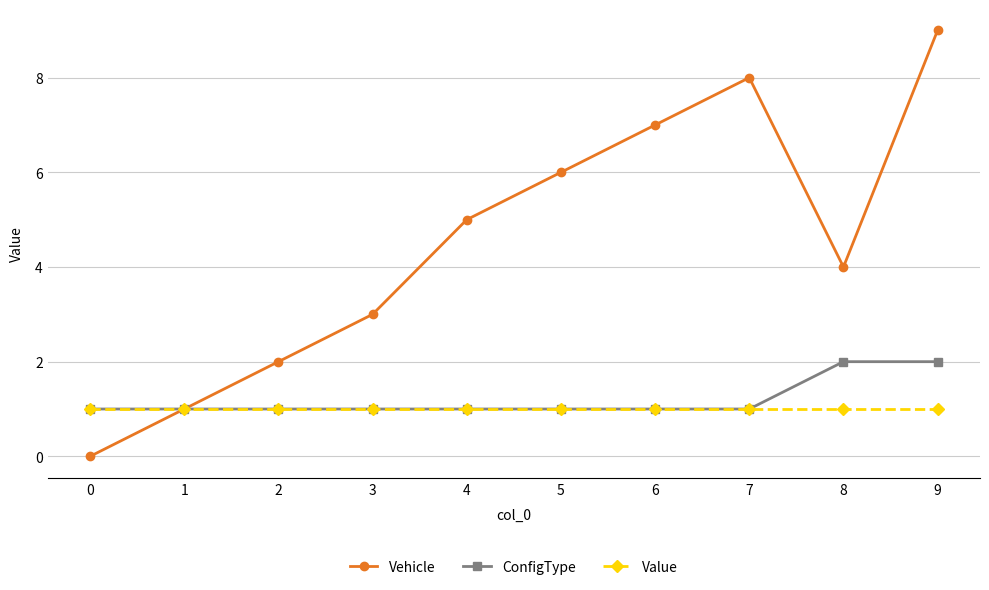

Does the chart display data point markers on the line(s)?

Yes